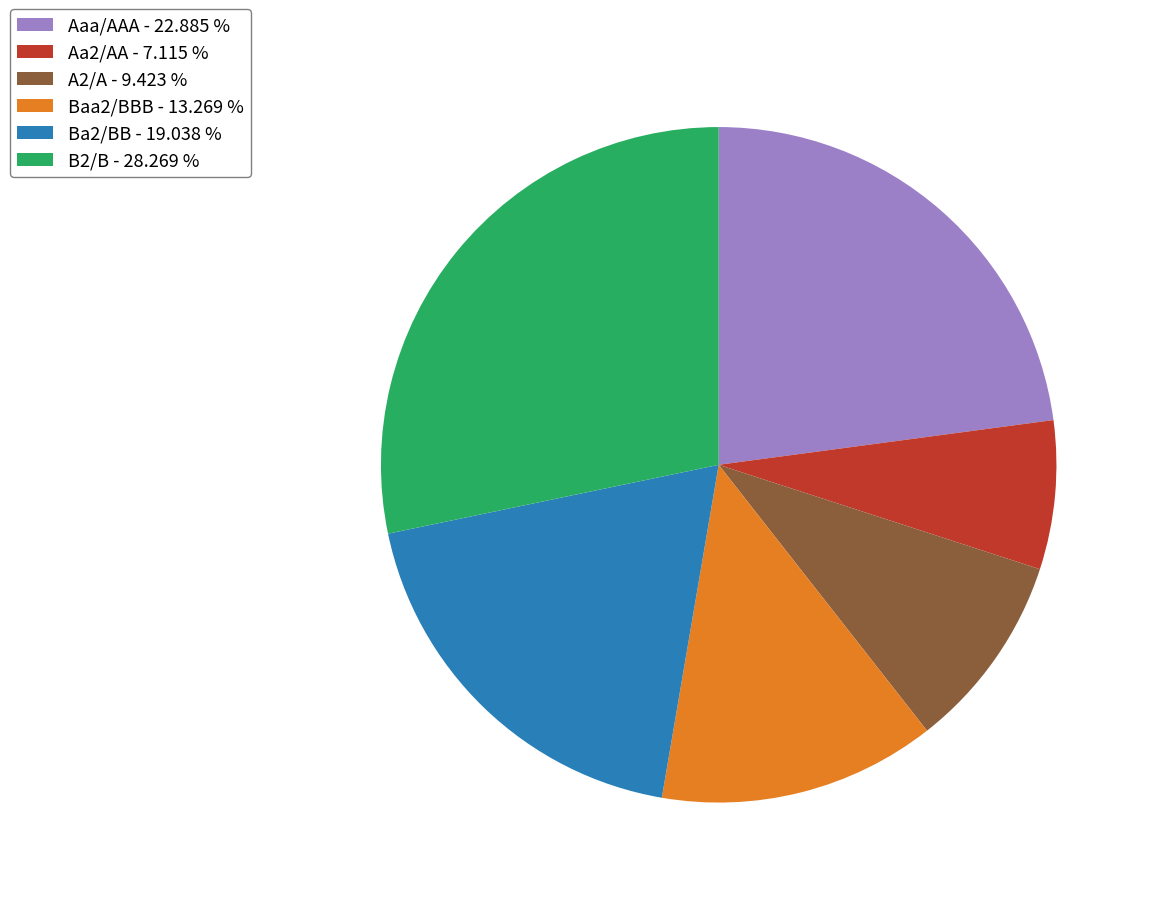

Does Aaa/AAA - 22.885 % account for over 50% of the chart?

No